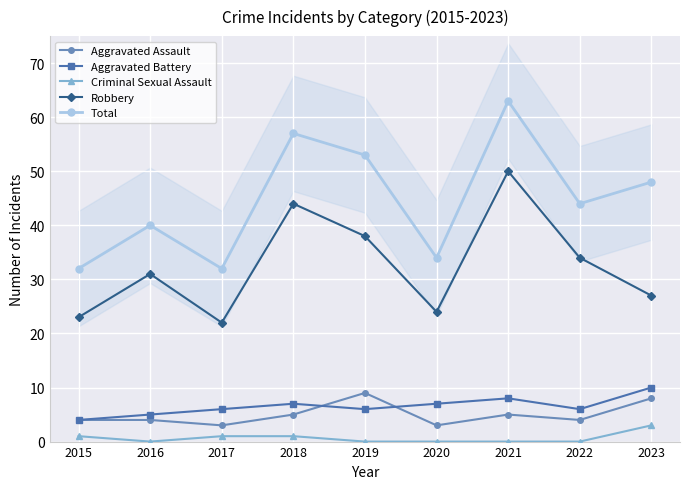

Is the value of Total at 2017 greater than the value of Aggravated Assault at 2019?

Yes